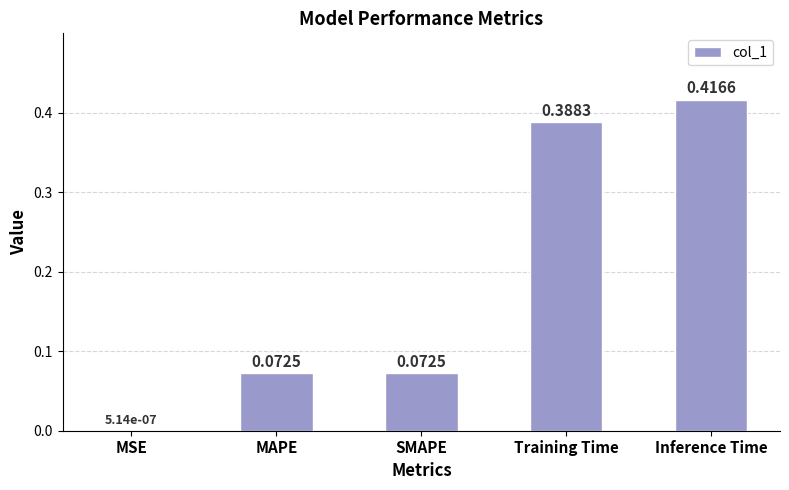

Which has a higher value, SMAPE or Inference Time?

Inference Time